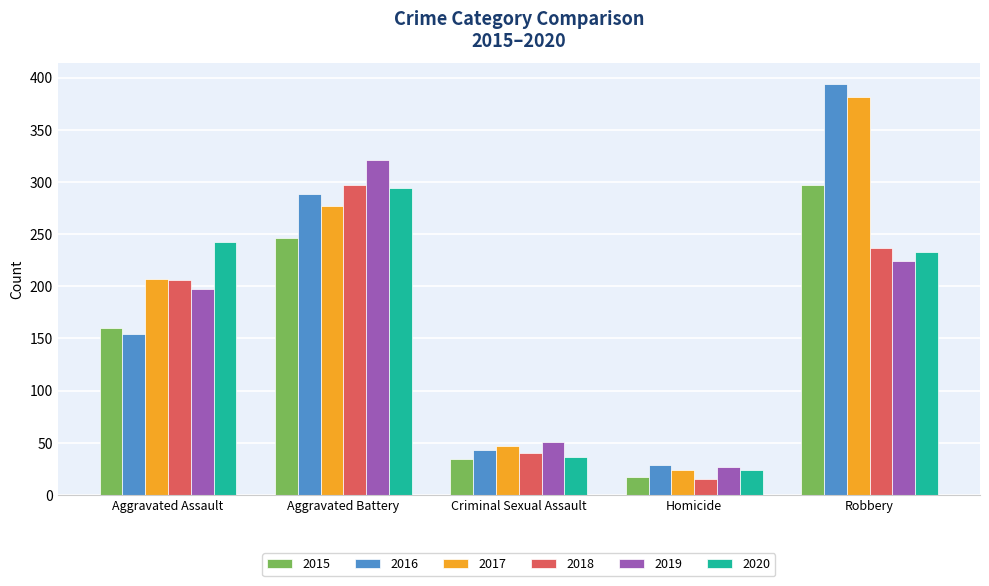

How many distinct data groups are displayed?

6